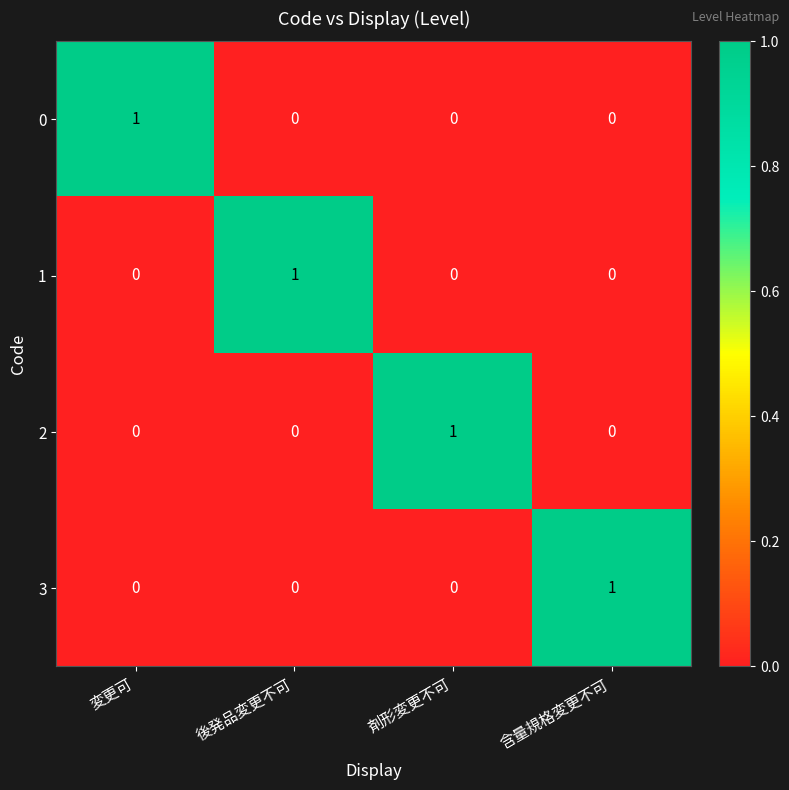

At which label does 3 reach its peak?

含量規格変更不可